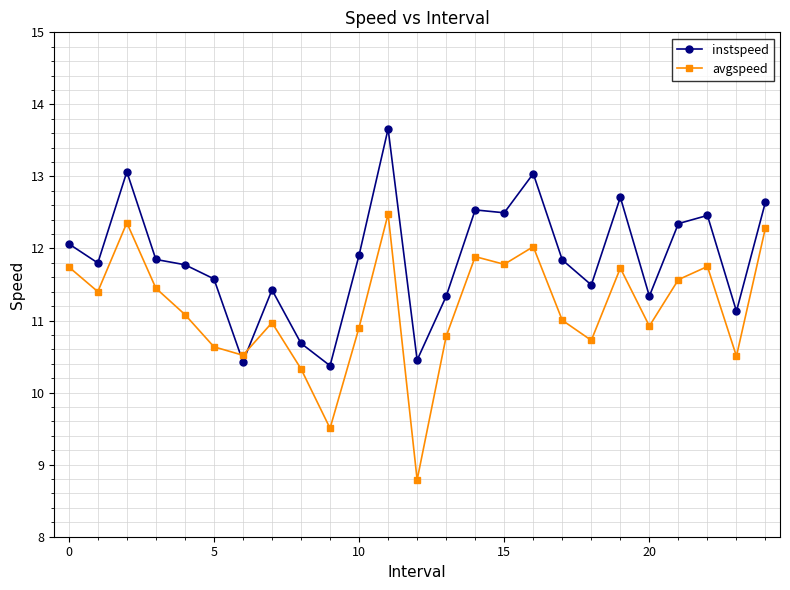

What are all the series names shown in the legend?

instspeed, avgspeed